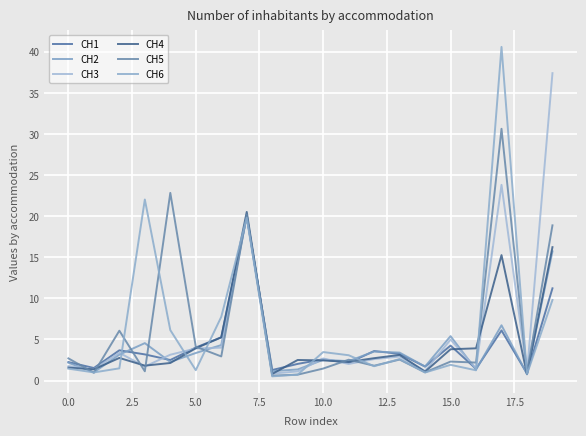

How many lines are shown in the chart?

6